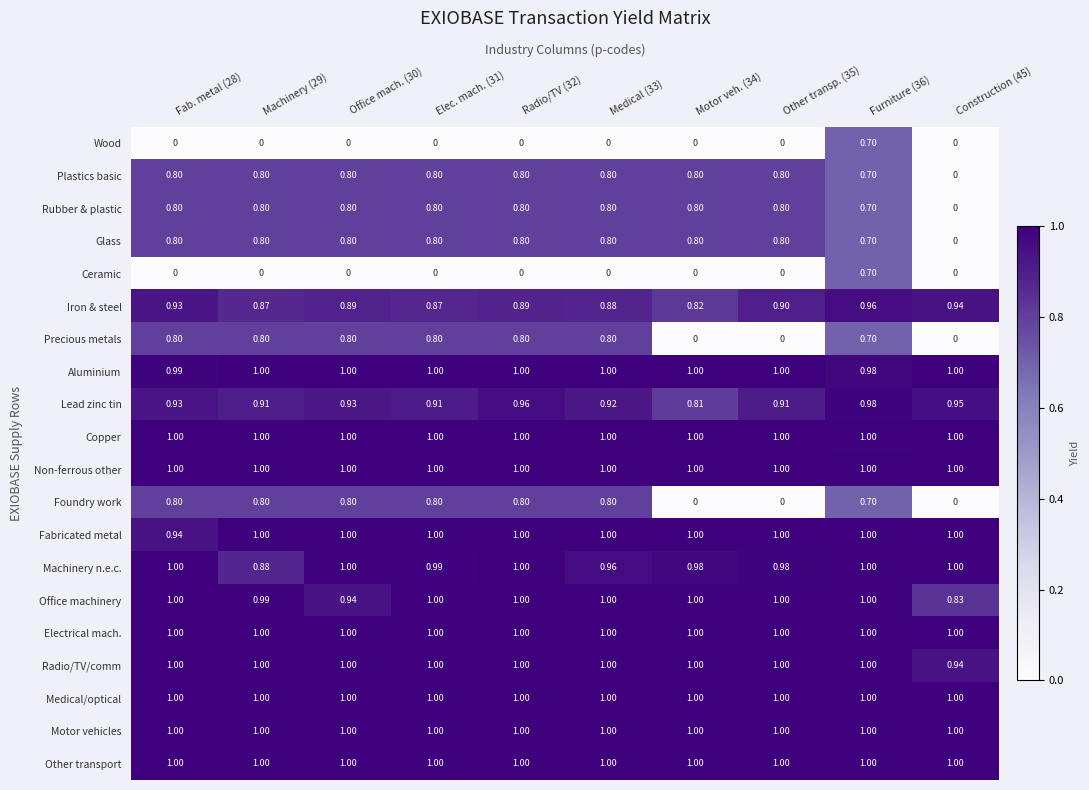

How many categories are shown in the chart?

10